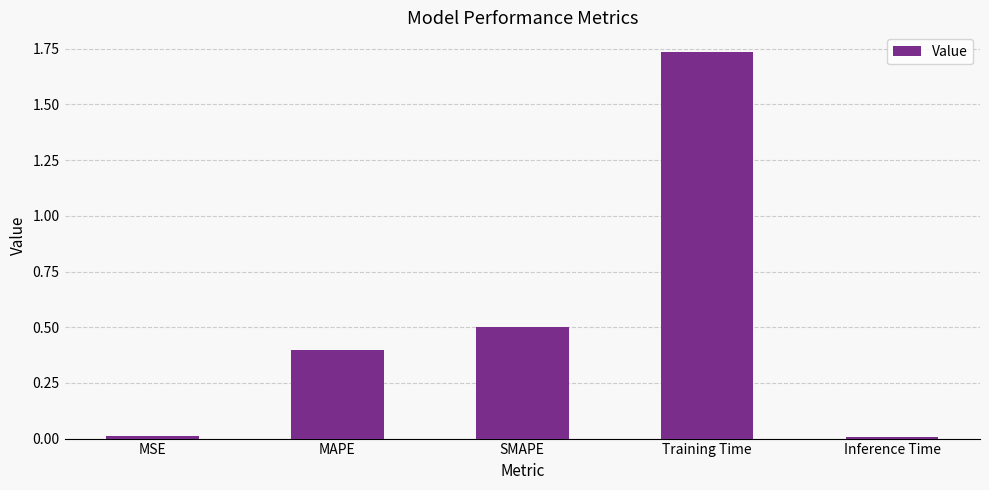

How many bars are there in total?

5